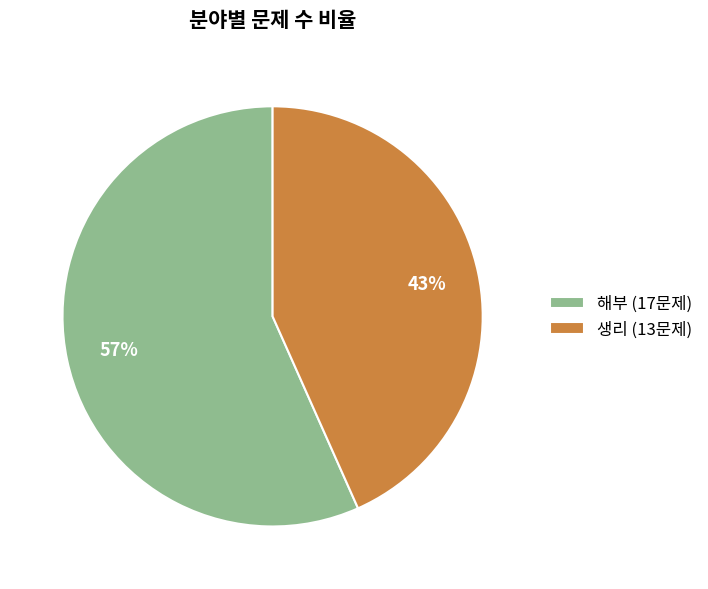

Between 생리 and 해부, which is larger?

해부